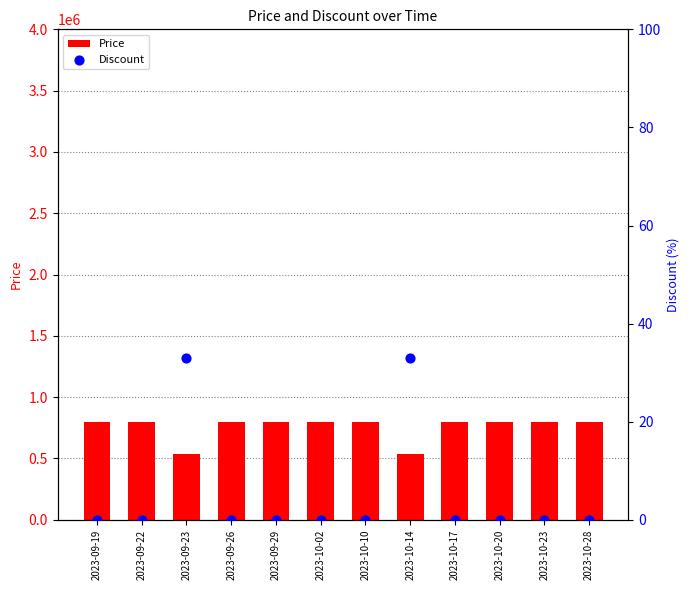

Is the value of Price at 2023-10-10 greater than the value of Discount at 2023-10-20?

Yes